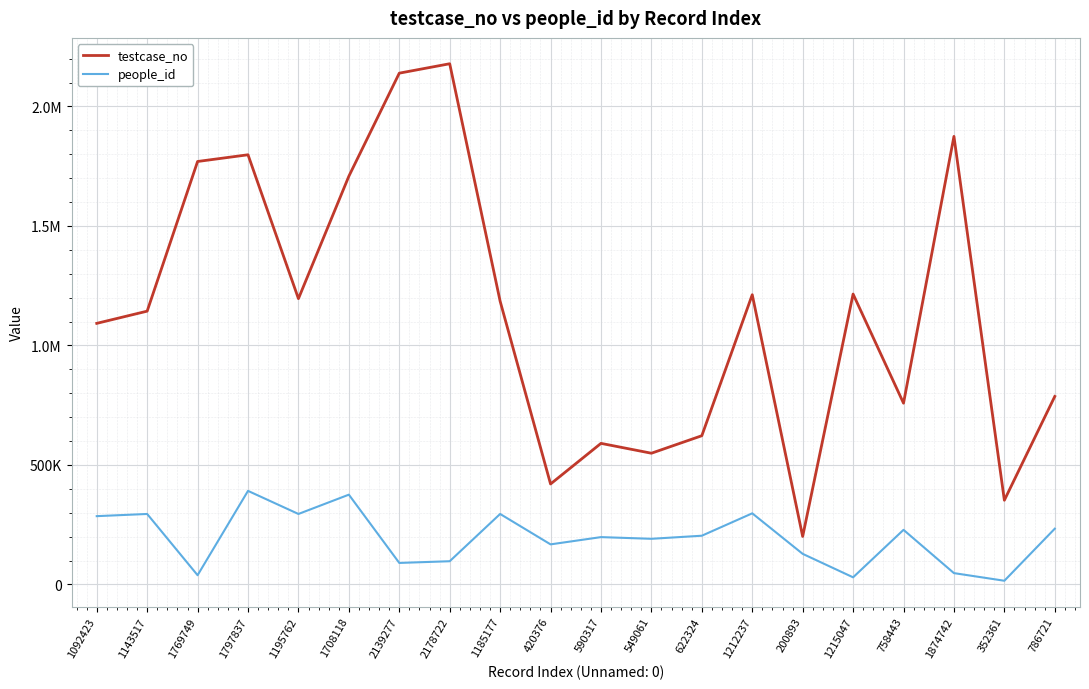

At which label does testcase_no first exceed 1185178?

1769749